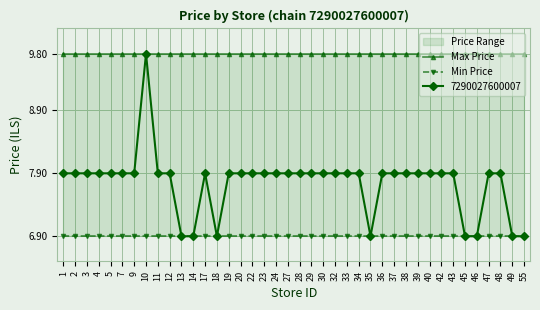

True or false: Max Price has more than 2 interior local peaks.

False